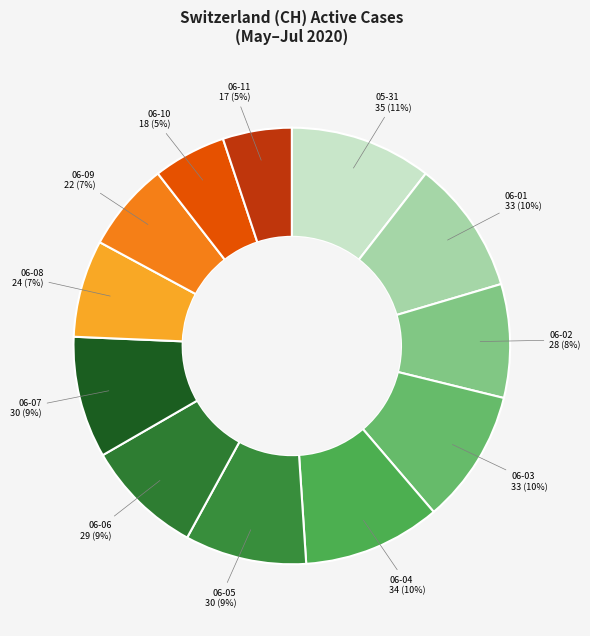

How many slices are in this pie chart?

12